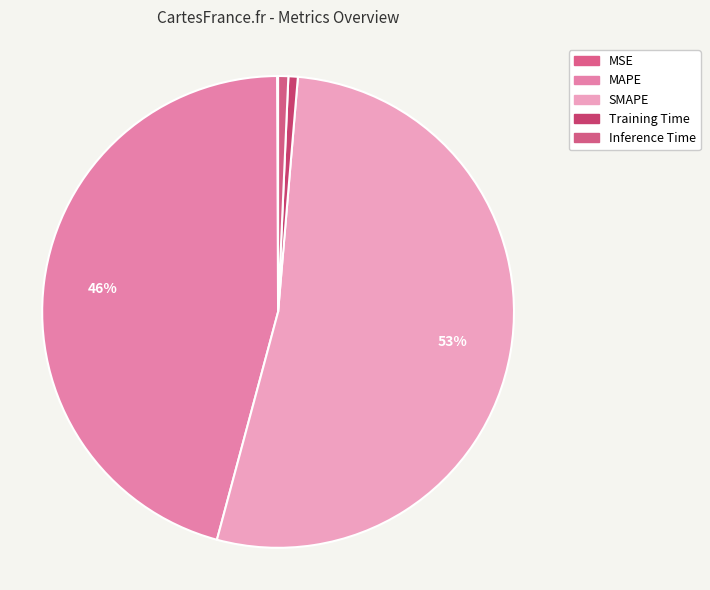

The SMAPE slice represents 48% of the pie. True or false?

False